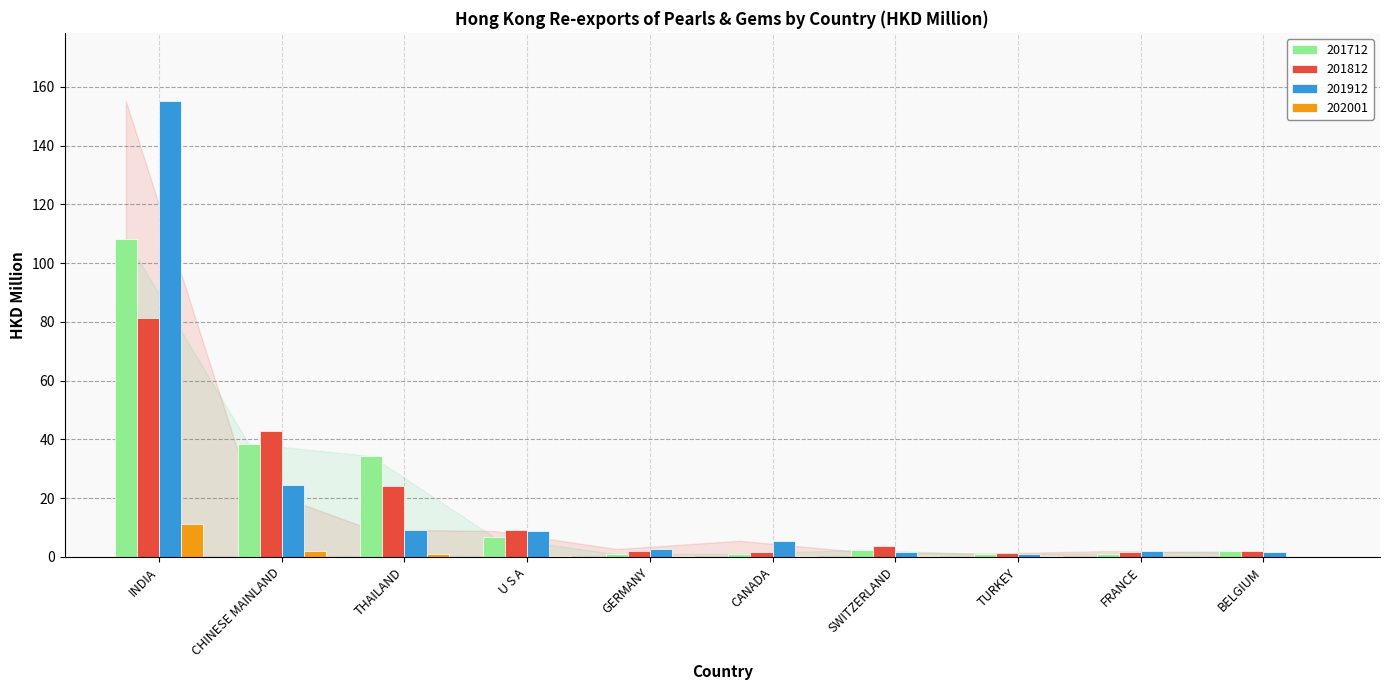

Count the number of categories in the chart.

10